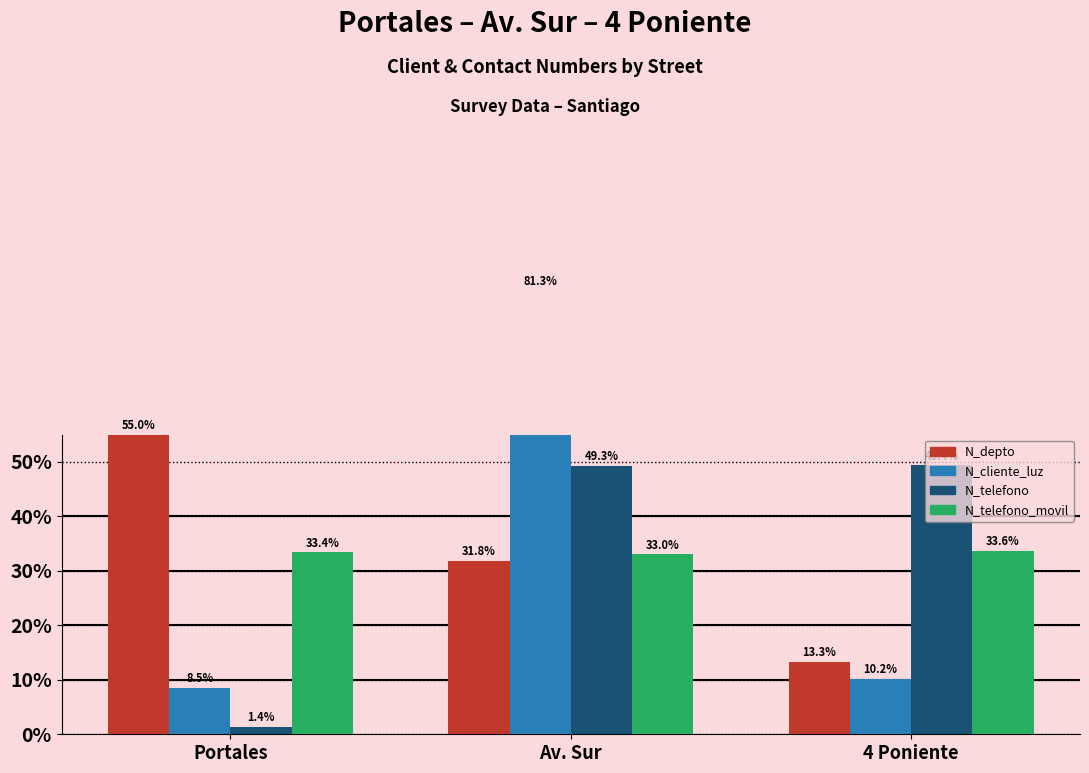

What is the sum of the N_depto values at 4 Poniente and Av. Sur?

45.0